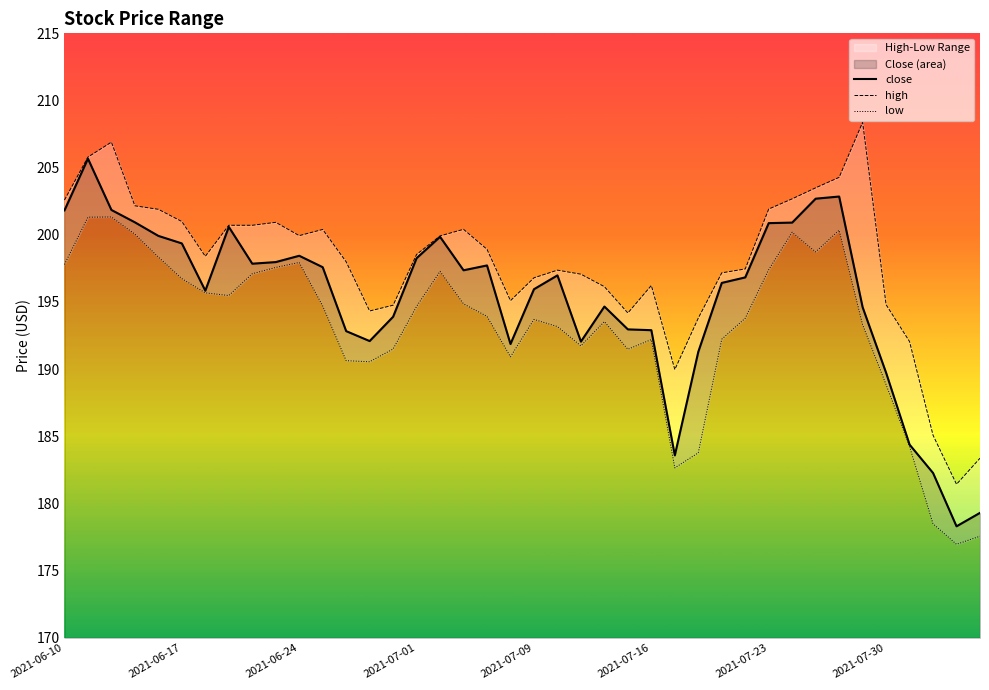

What is the approximate value of low at 22?

191.7